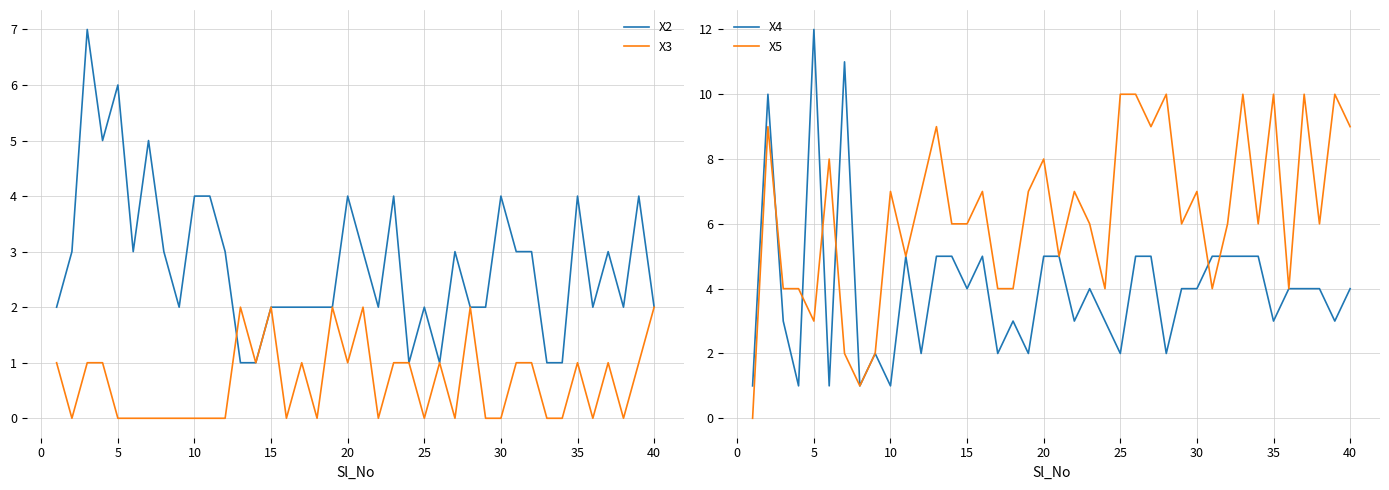

True or false: X3 and X4 intersect in this chart.

False